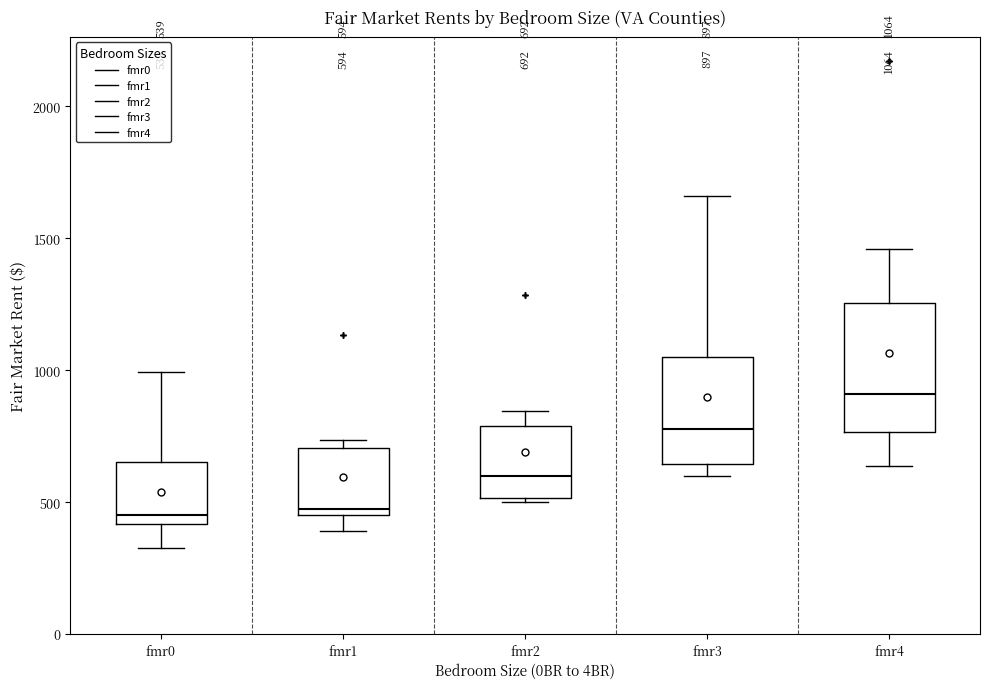

Comparing the boxes themselves (not the whiskers), which one is the tallest?

fmr4